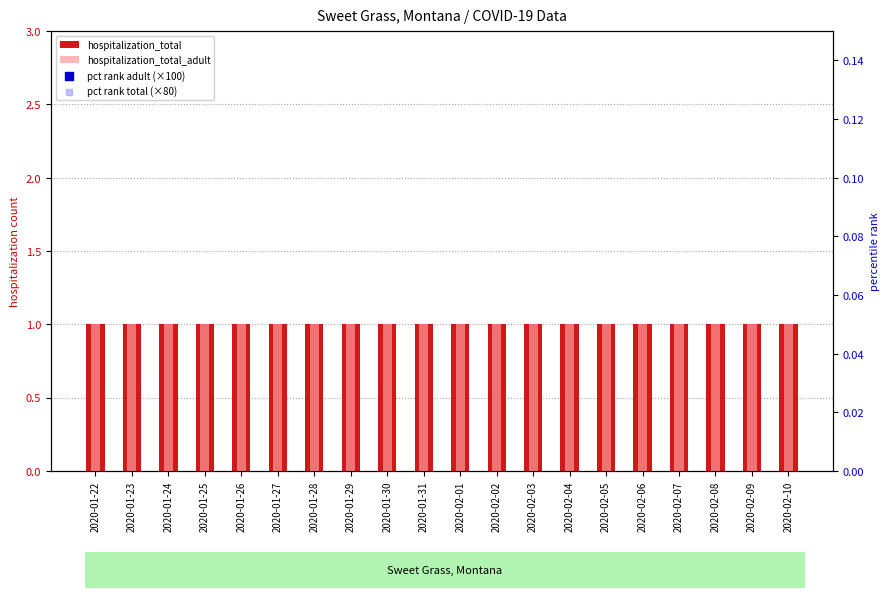

What is the total value across all series at 2020-02-03?

6.8